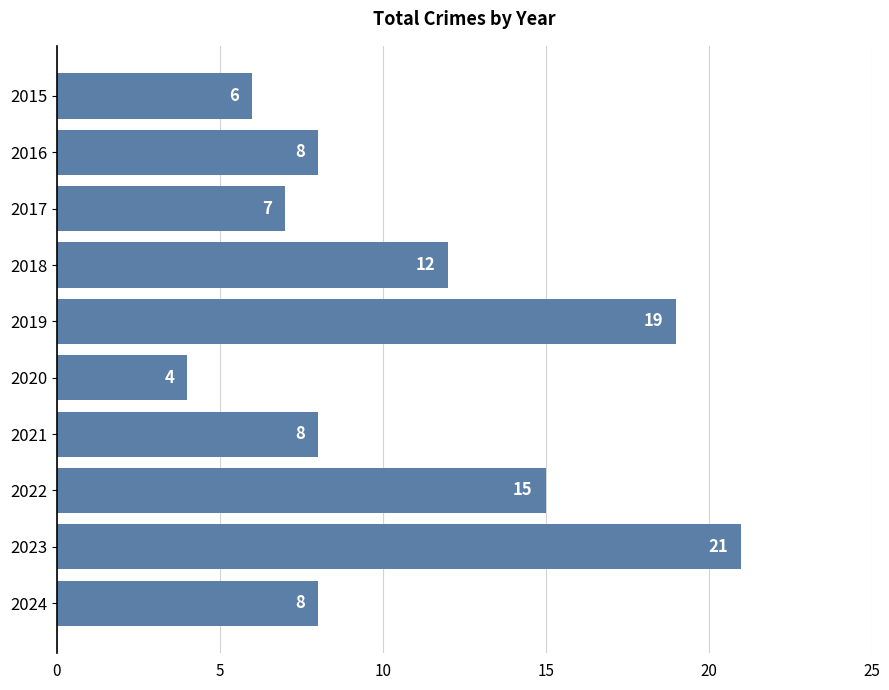

The value at 2021 is 3. True or false?

False